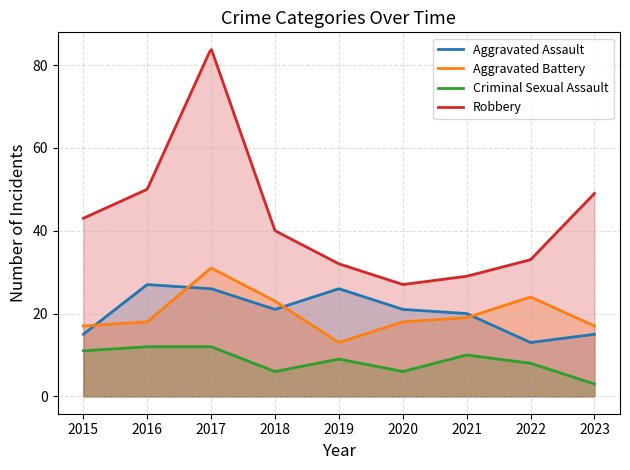

How many lines are shown in the chart?

4